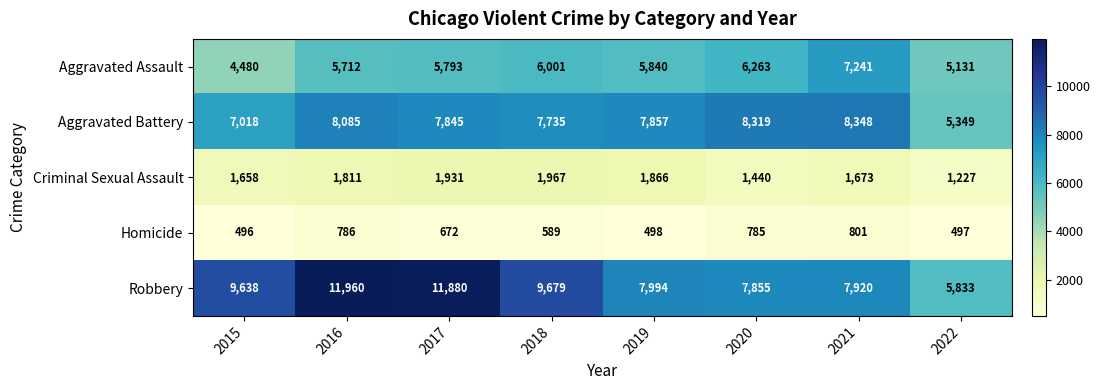

What is the maximum value shown in the chart?

11960